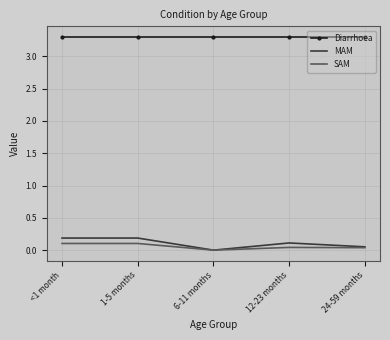

What position from the left is 1-5 months?

2